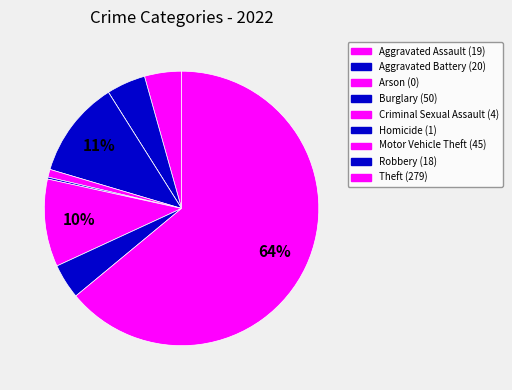

Do Aggravated Assault and Homicide together represent more than half of the pie?

No